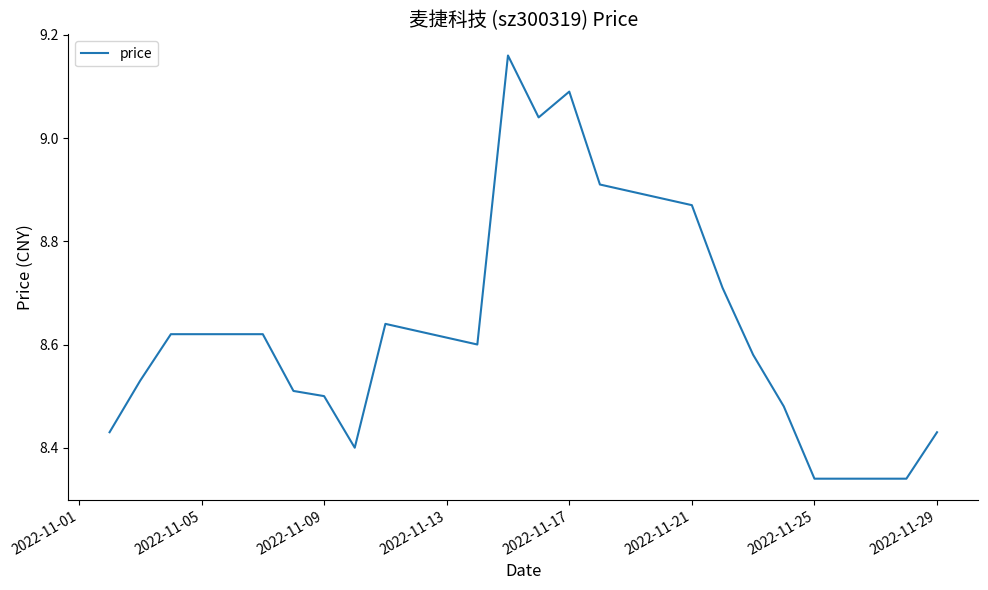

What is the greatest value displayed?

9.2